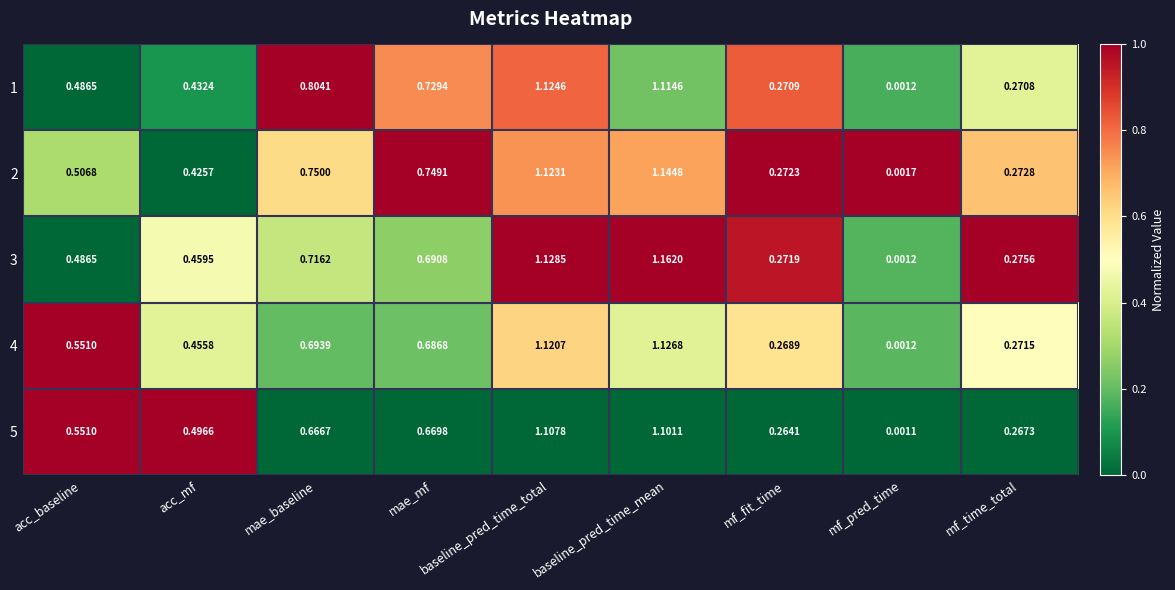

How many series are shown in this chart?

5